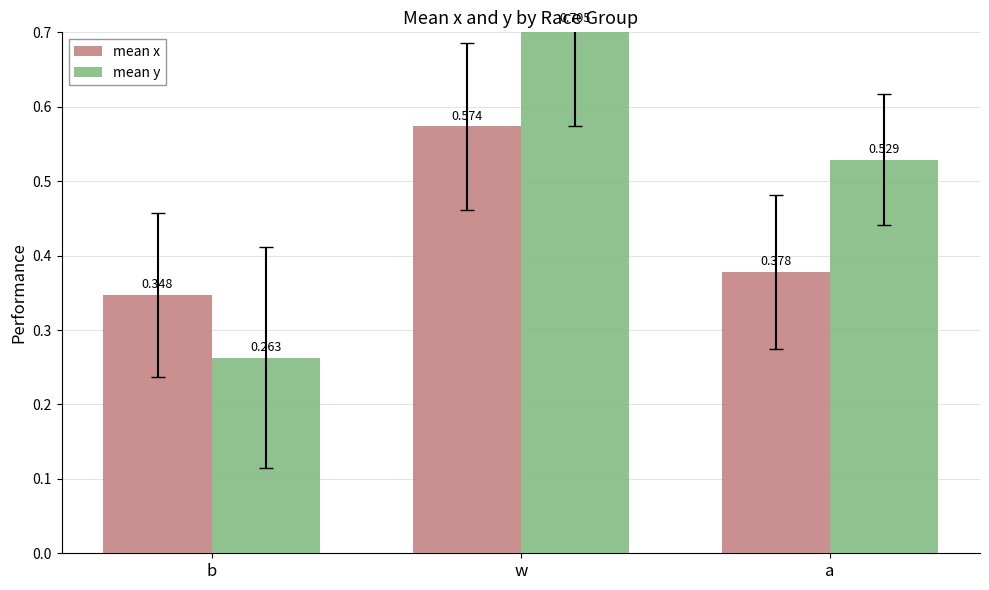

Rank the series by their maximum value, from lowest to highest.

mean x, mean y